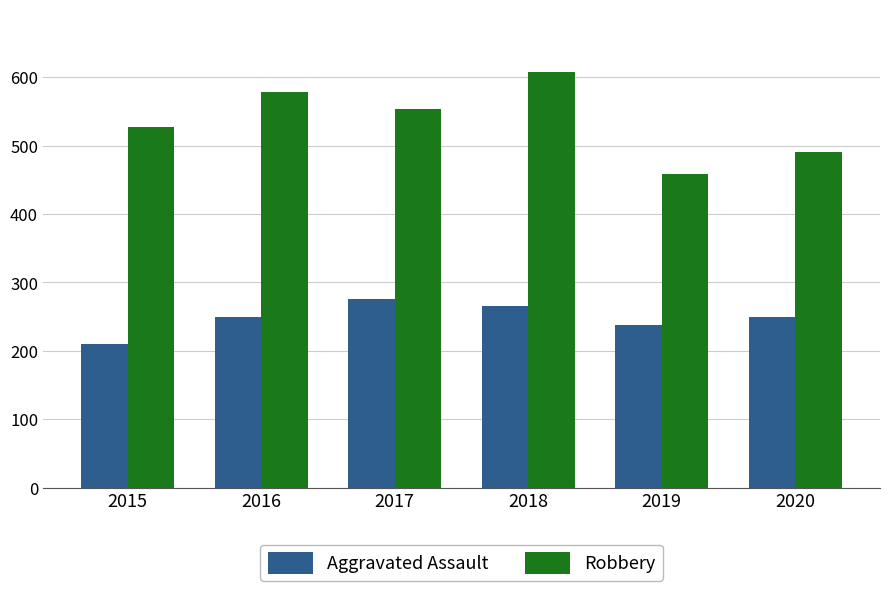

What is the minimum value shown in the chart?

210